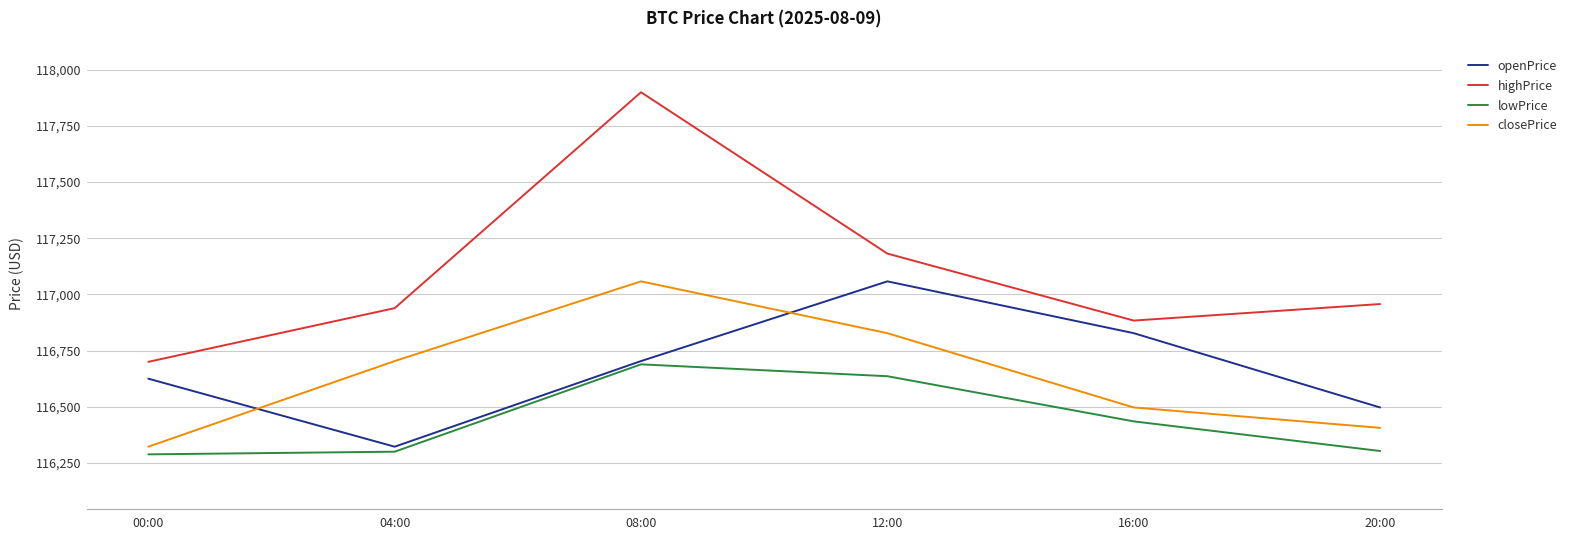

The highPrice series shows 116939.0 at 04:00. True or false?

True